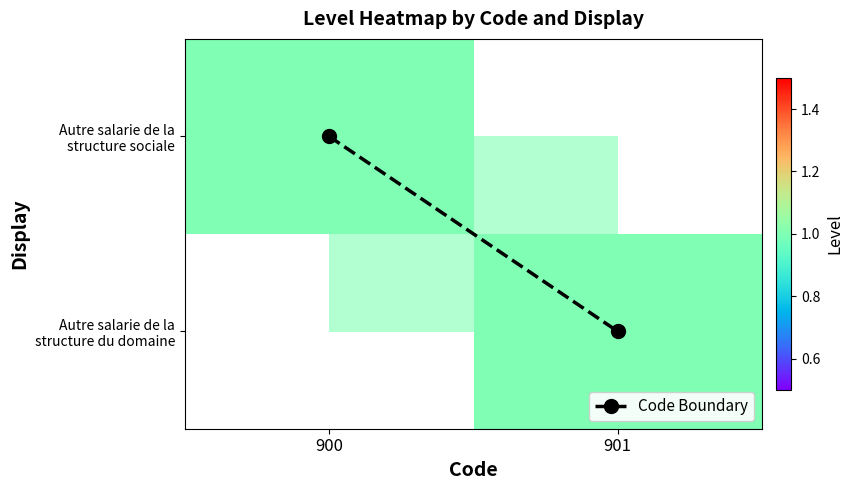

Is it true that Autre salarie de la structure sociale equals 1.0 at 900?

True